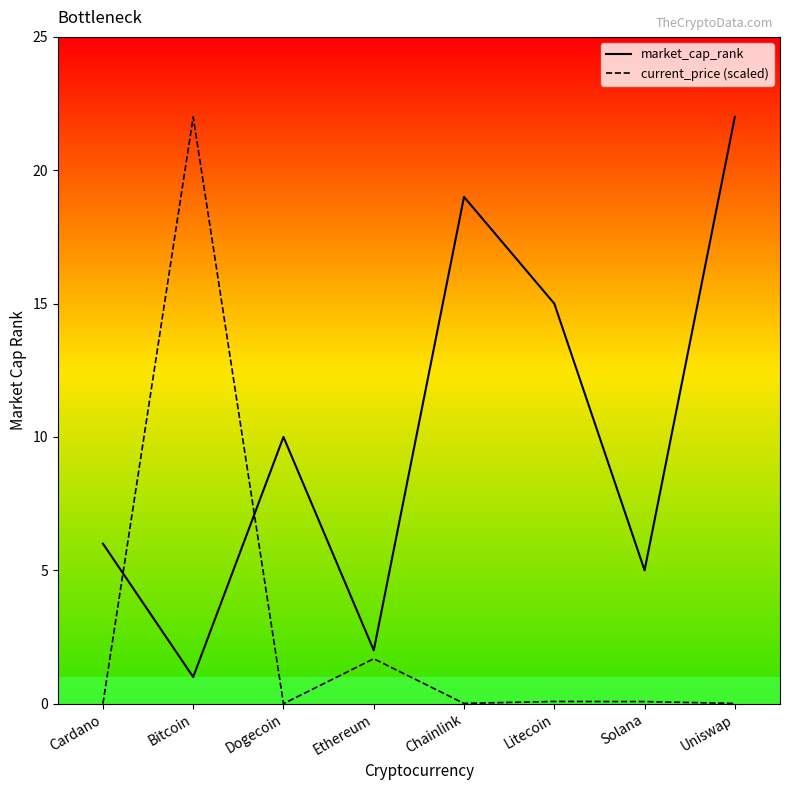

Reading right to left, extract all data points from this chart.

current_price: 0.0	0.1	0.1	0.0	1.7	0.0	22.0	0.0
market_cap_rank: 22.0	5.0	15.0	19.0	2.0	10.0	1.0	6.0